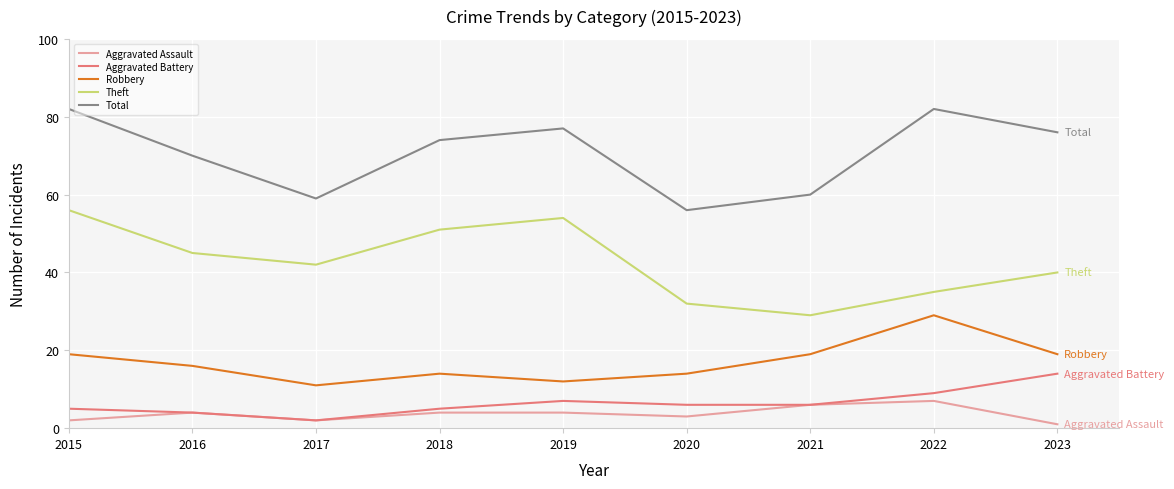

Which category has the lowest value in the Theft series?

2021